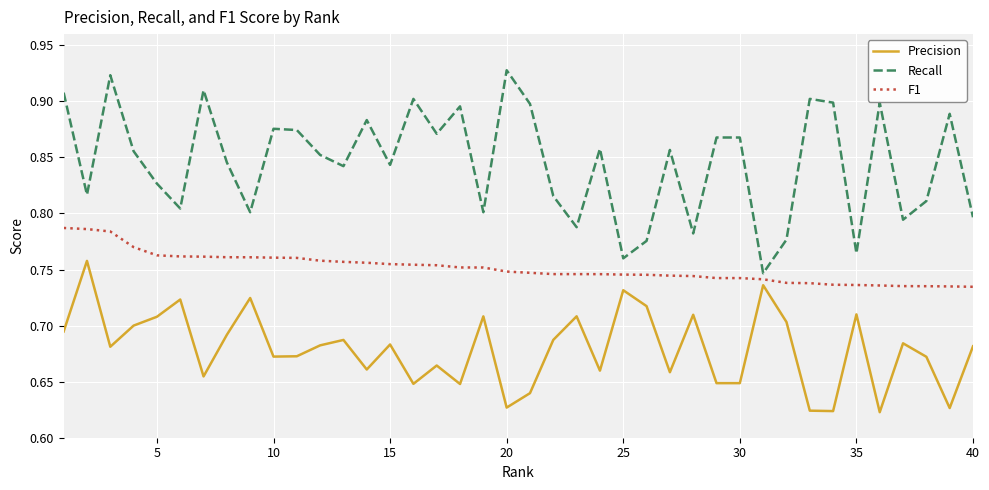

Rank the series by their maximum value, from highest to lowest.

Recall, F1, Precision